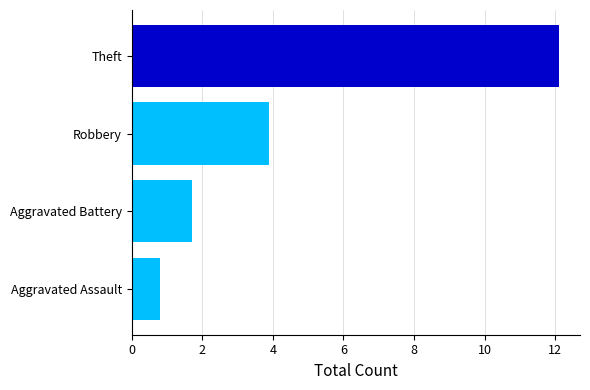

What is the average value?

4.6